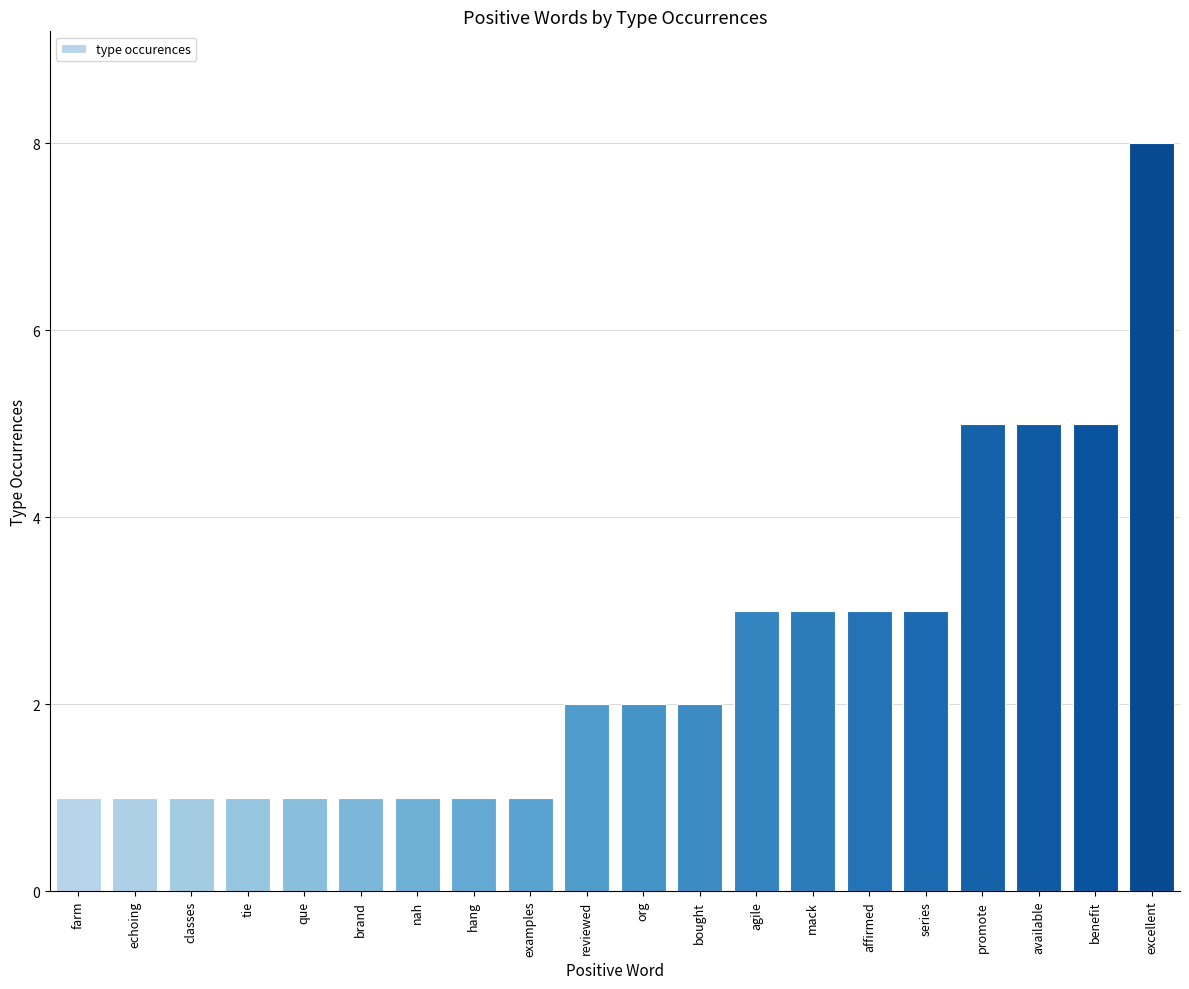

What is the change in value from echoing to agile?

+2